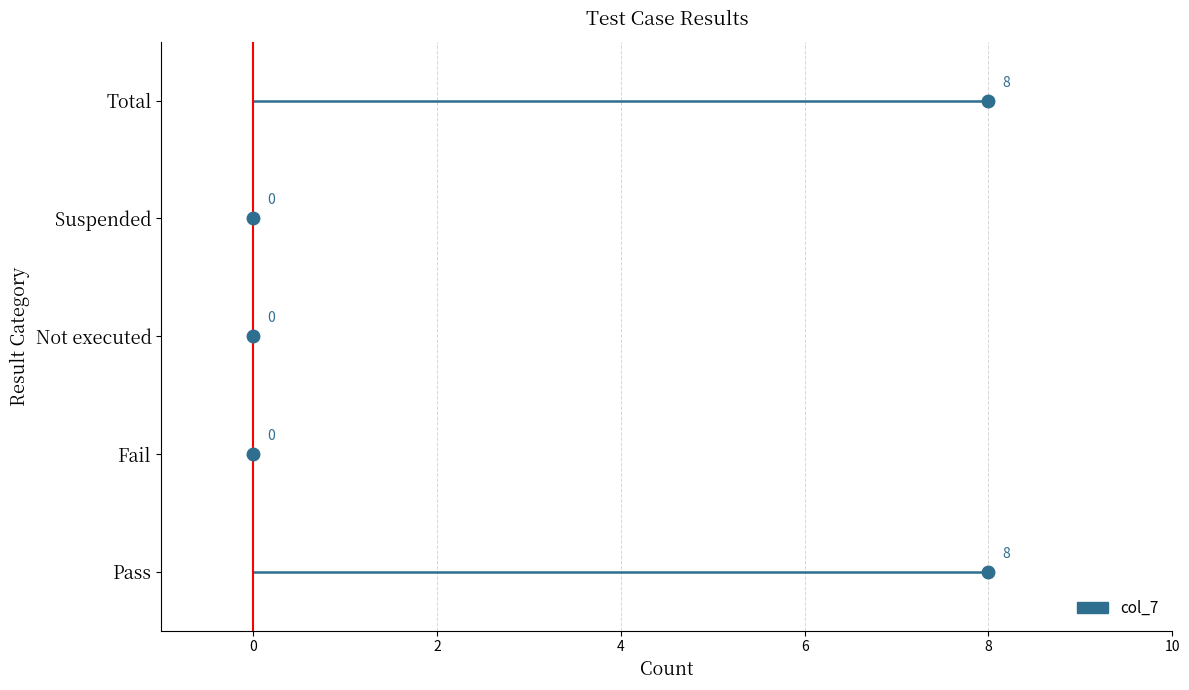

The chart shows a value of 11 at Pass. True or false?

False